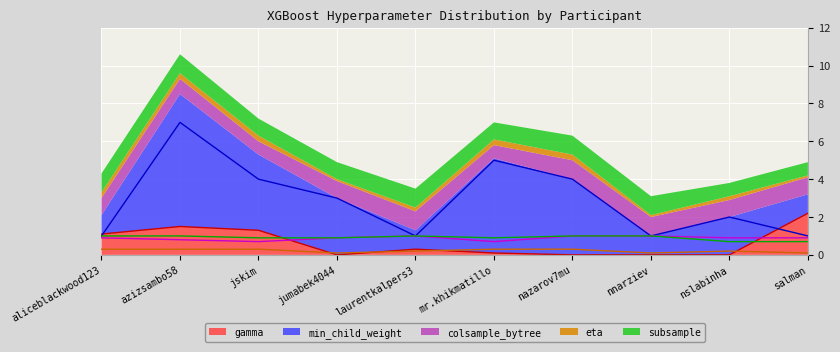

How many values in the gamma series exceed 0?

6